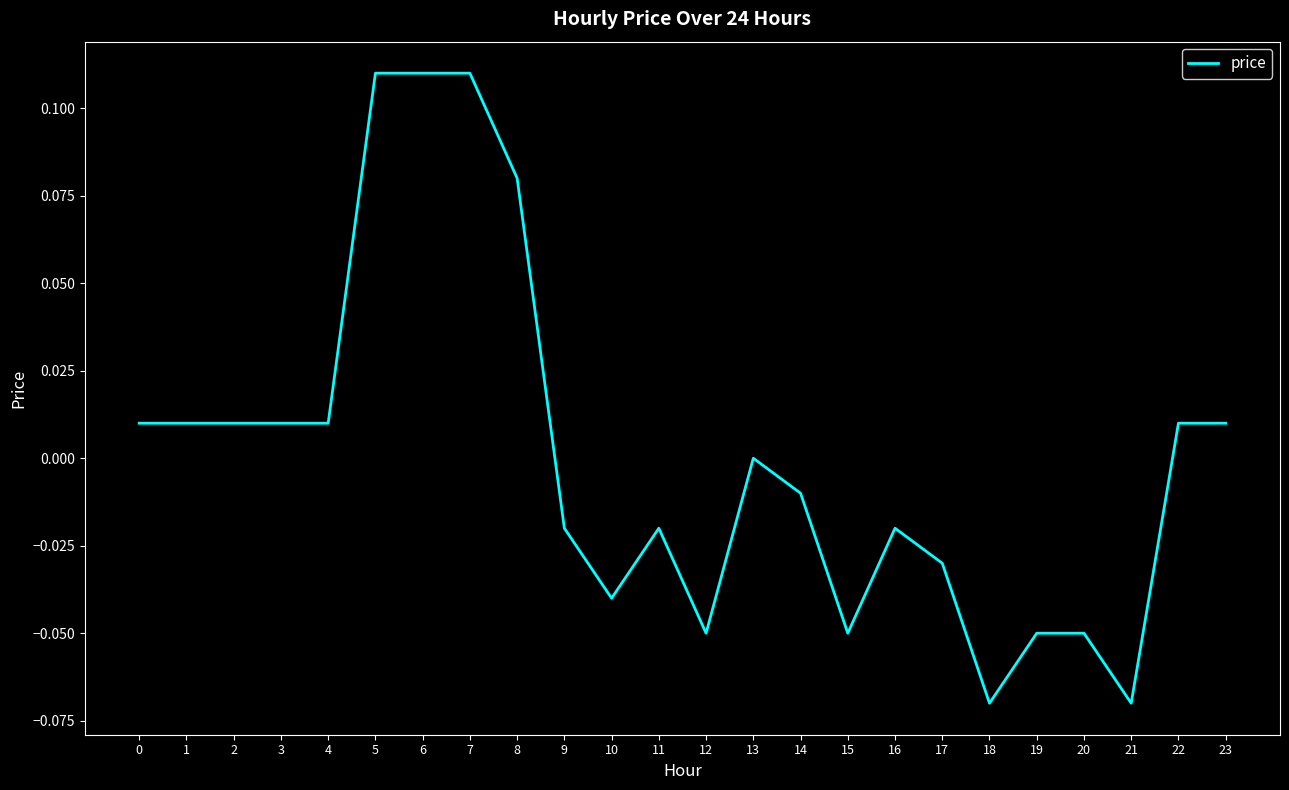

The value at 11 is -0.0. True or false?

True